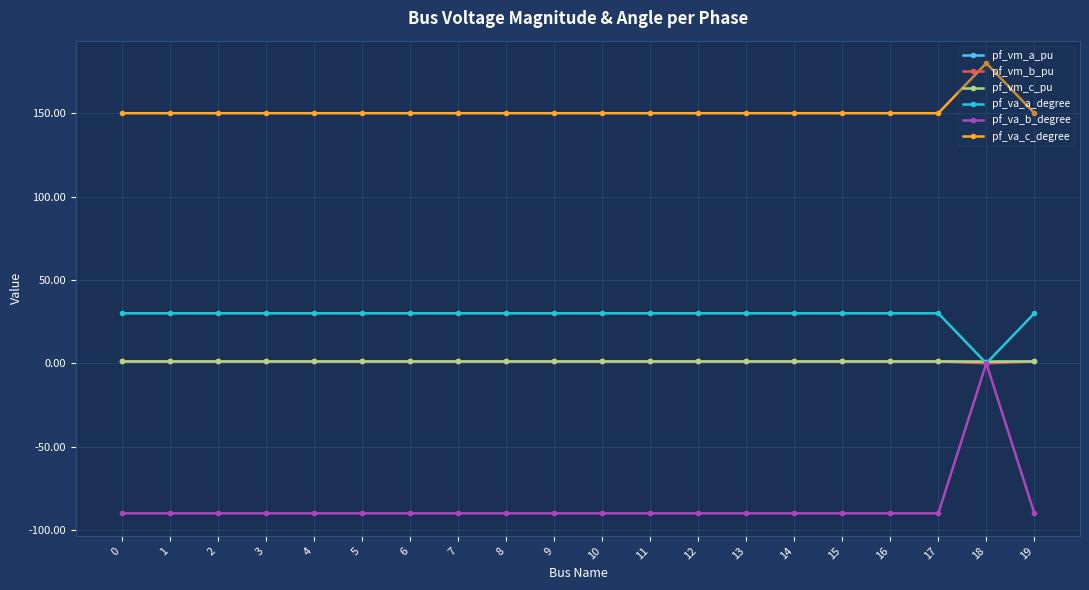

The pf_va_c_degree series shows 150.0 at 10. True or false?

True